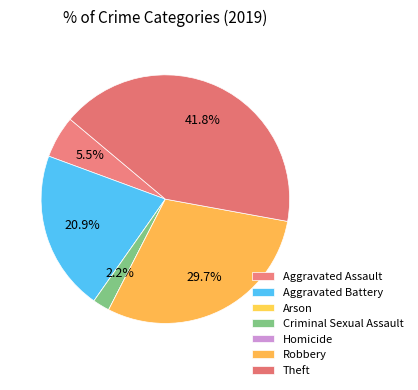

What percentage is the Criminal Sexual Assault slice, to the nearest percent?

2%